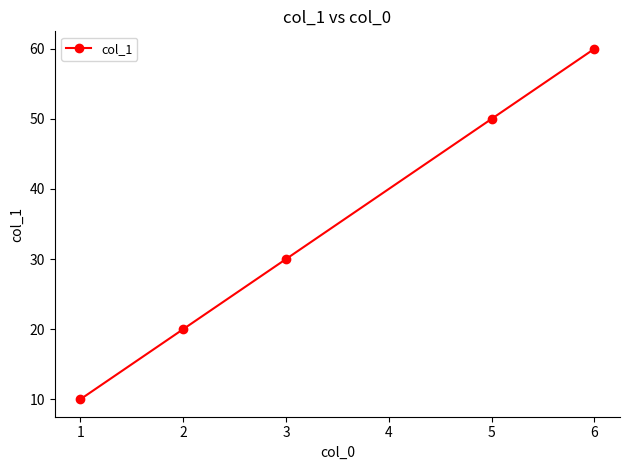

Reading left to right, what are all the values shown in this chart?

1=10	2=20	3=30	5=50	6=60